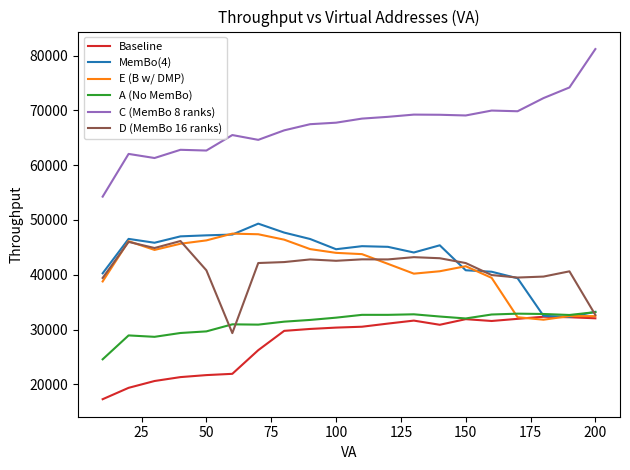

Which series has the largest total across all categories?

C (MemBo 8 ranks)